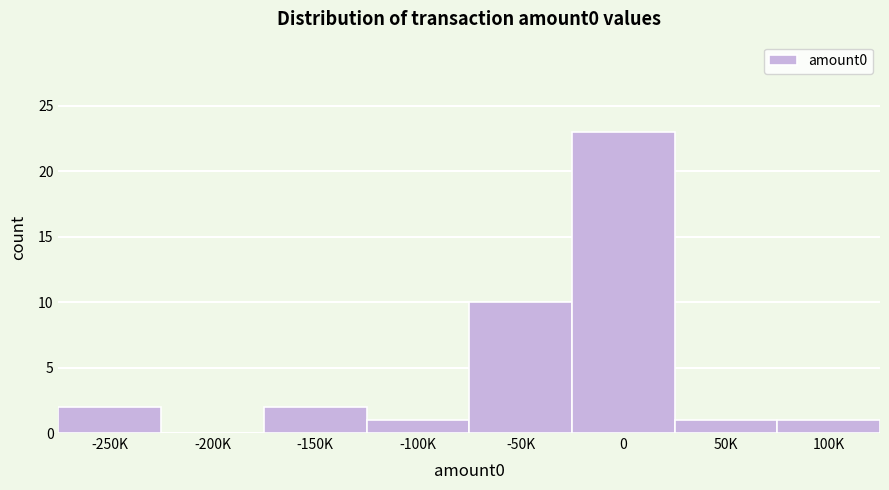

Reading left to right, list all the values displayed in this chart.

-250K=2	-200K=0	-150K=2	-100K=1	-50K=10	0=23	50K=1	100K=1